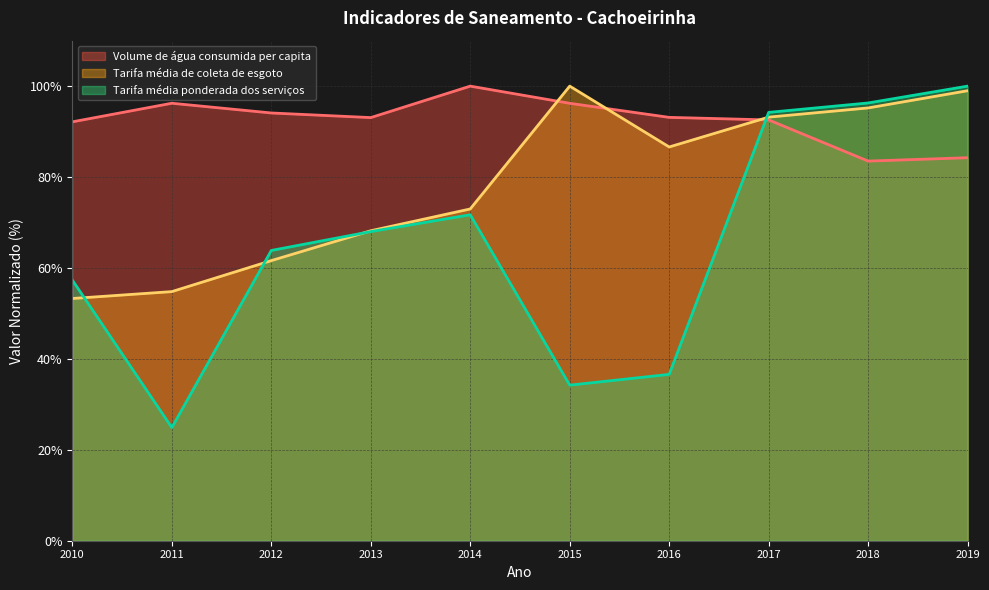

The Tarifa_media_ponderada_dos_servicos series shows 16.2 at 2011. True or false?

False